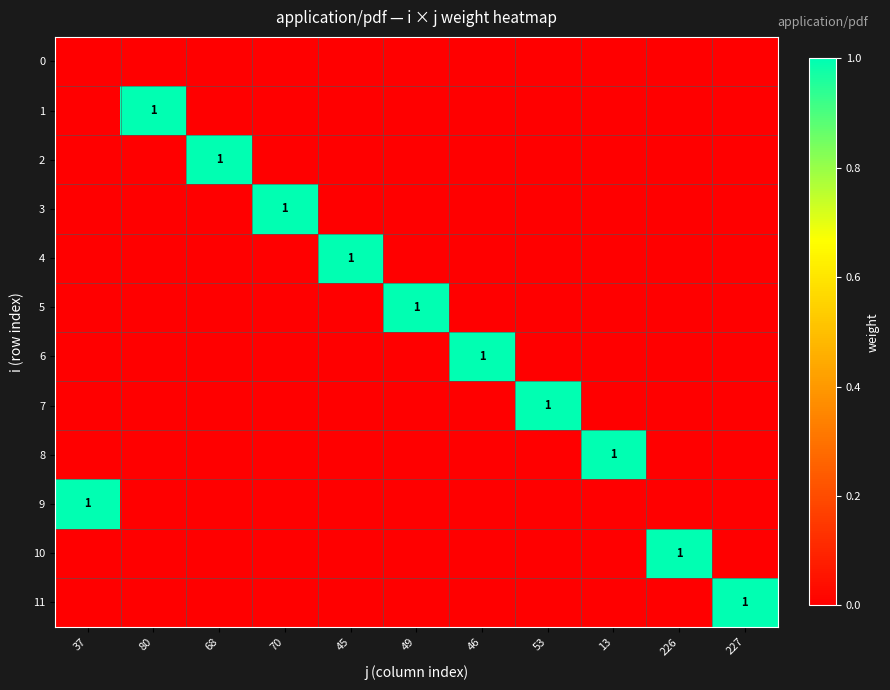

True or false: 3 has a value of 1 at 70.

True